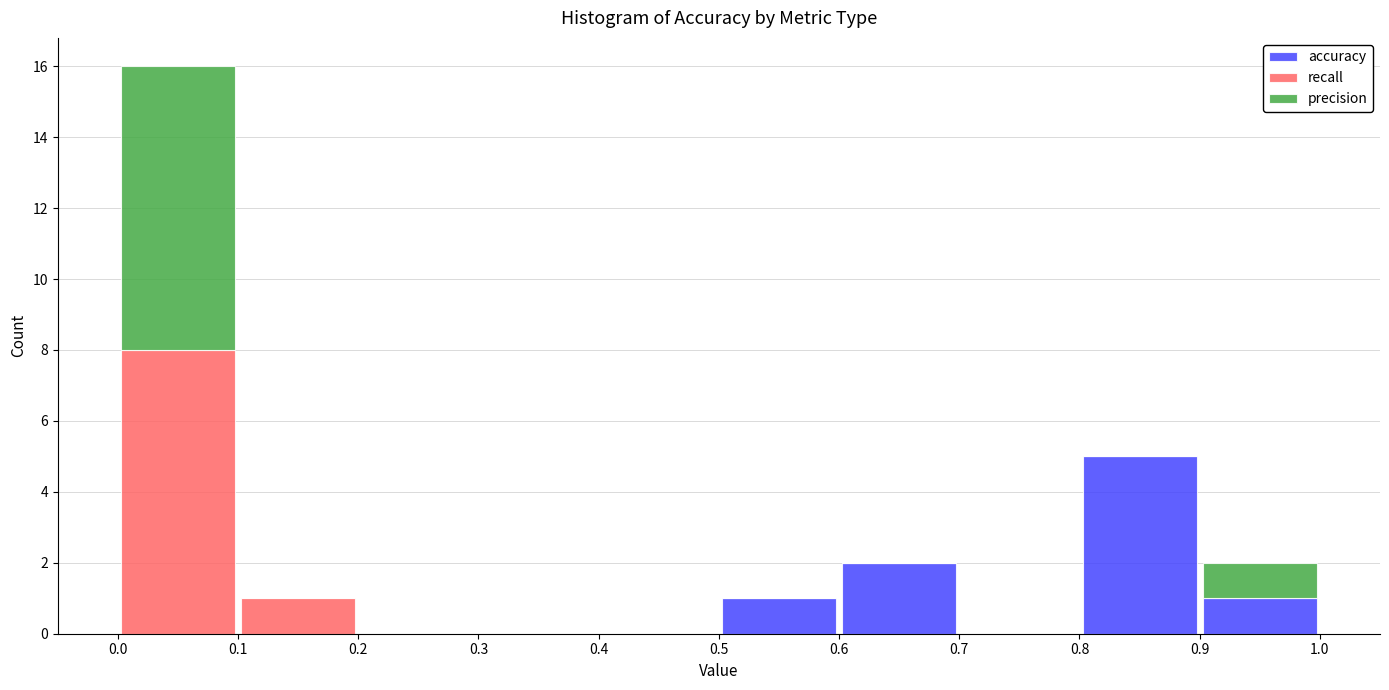

What is the total height of the stacked bar covering 0.5 to 0.6 on the x-axis? The values are not printed on the chart, so give them approximately, as read against the axis.

1